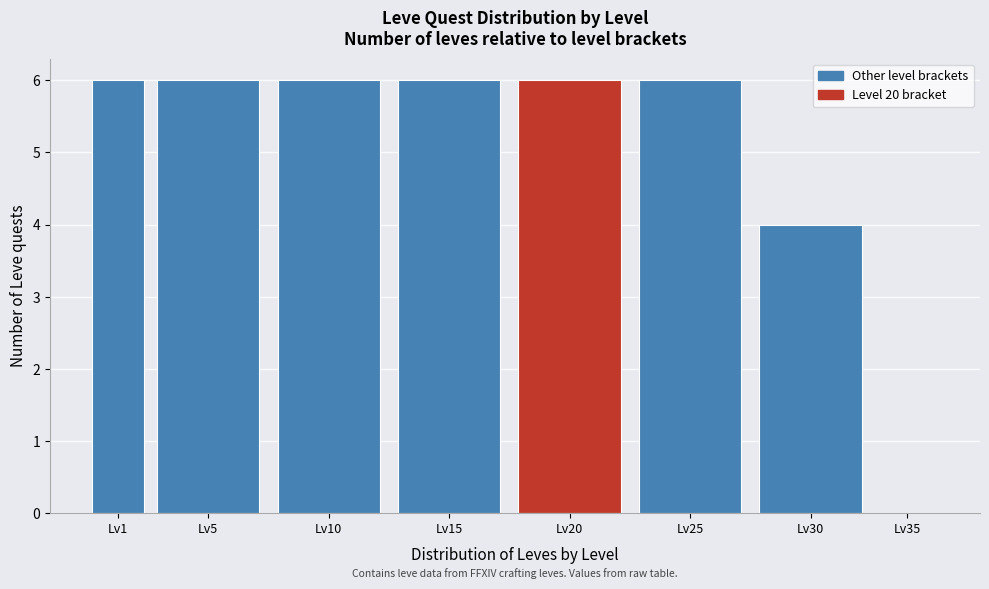

Reading left to right, transcribe all the data shown in this chart.

Lv1=6	Lv5=6	Lv10=6	Lv15=6	Lv20=6	Lv25=6	Lv30=4	Lv35=0